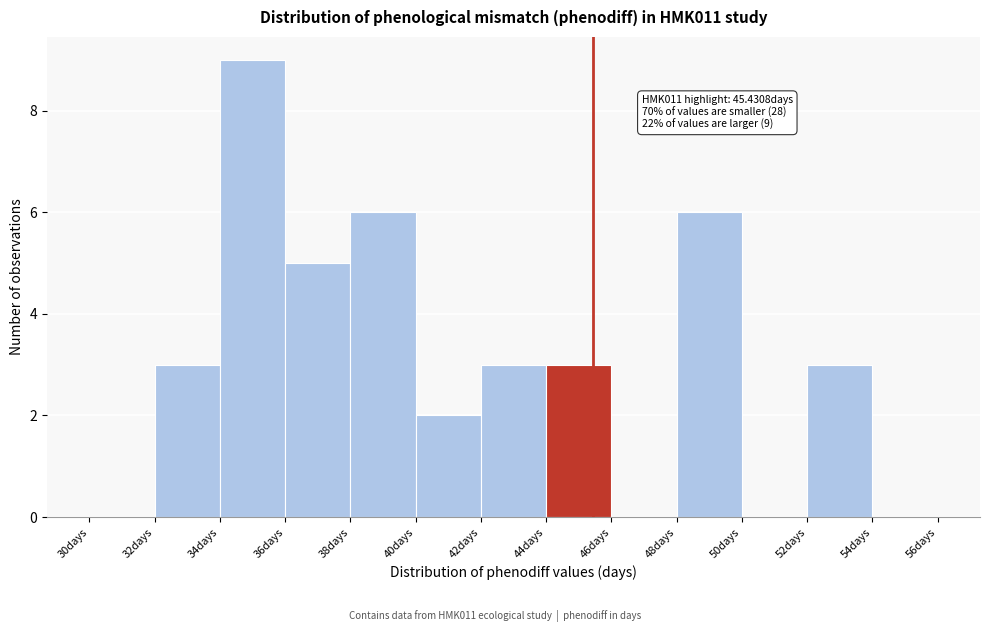

Over which range of the x-axis is the bar tallest?

34 to 36